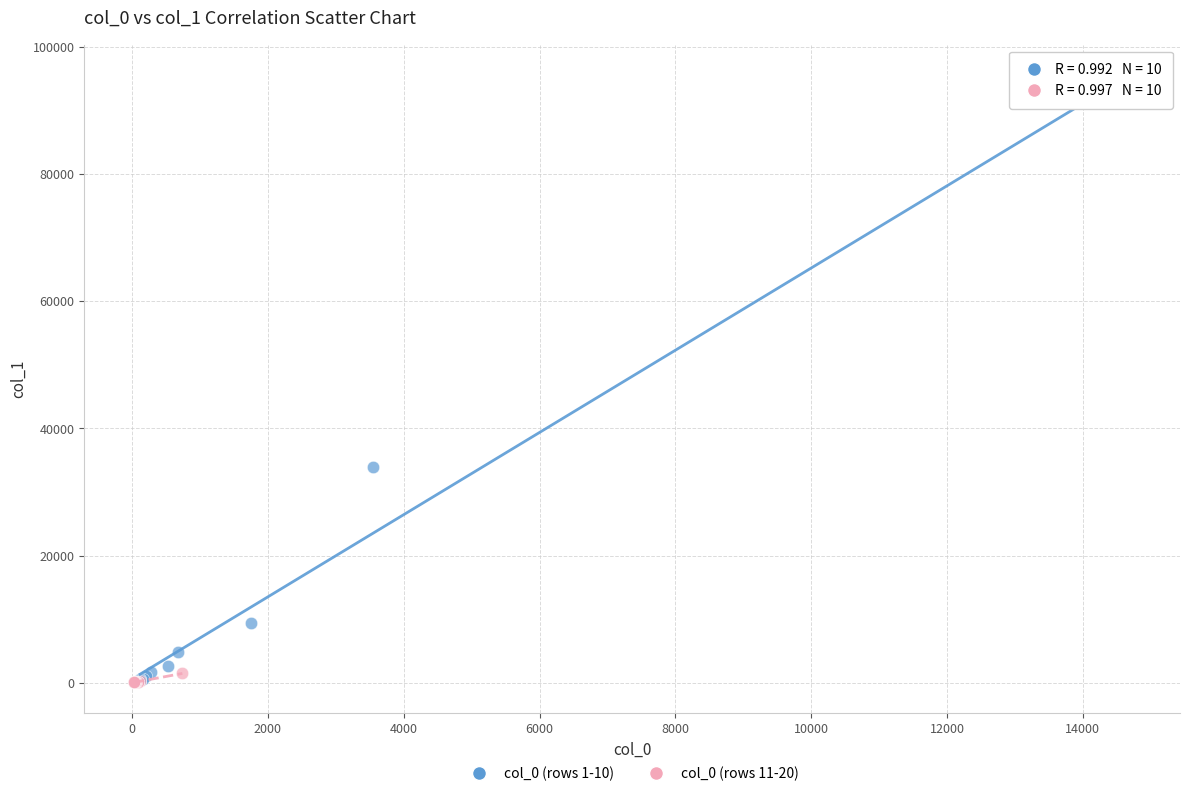

Which series reaches the maximum Y coordinate?

col_0 (rows 1-10)